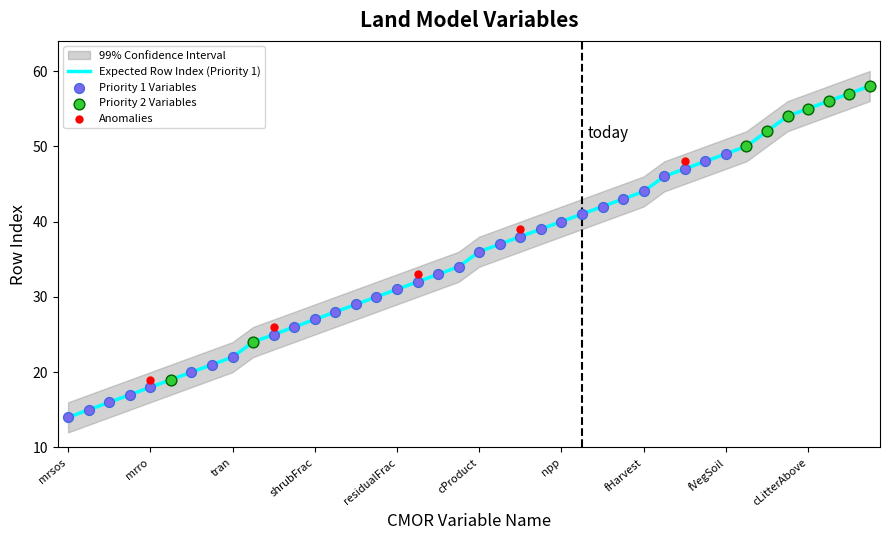

What is the total value across all series at shrubFrac?

81